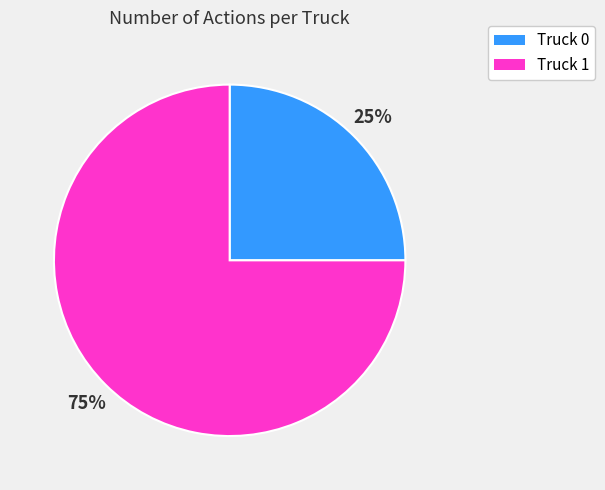

To the nearest percent, what percentage of the pie is Truck 0?

25%